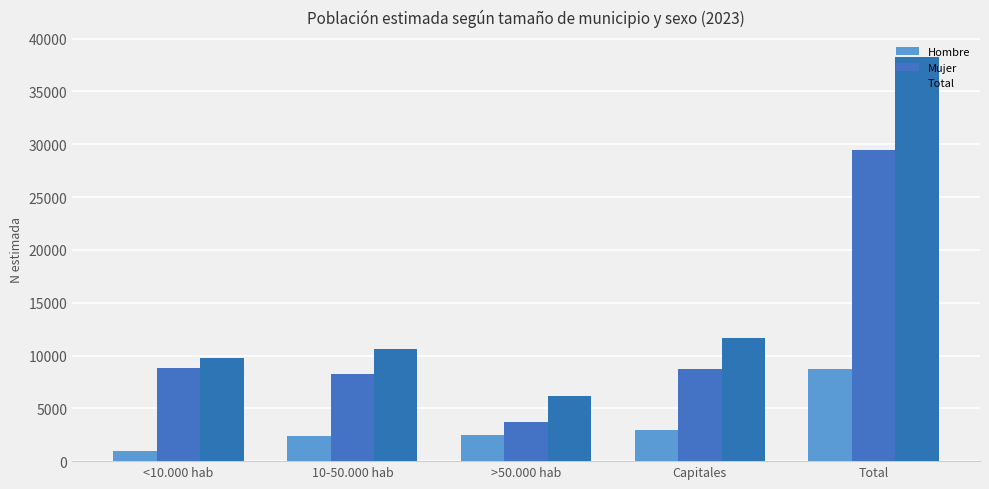

Does the chart contain any negative values?

No